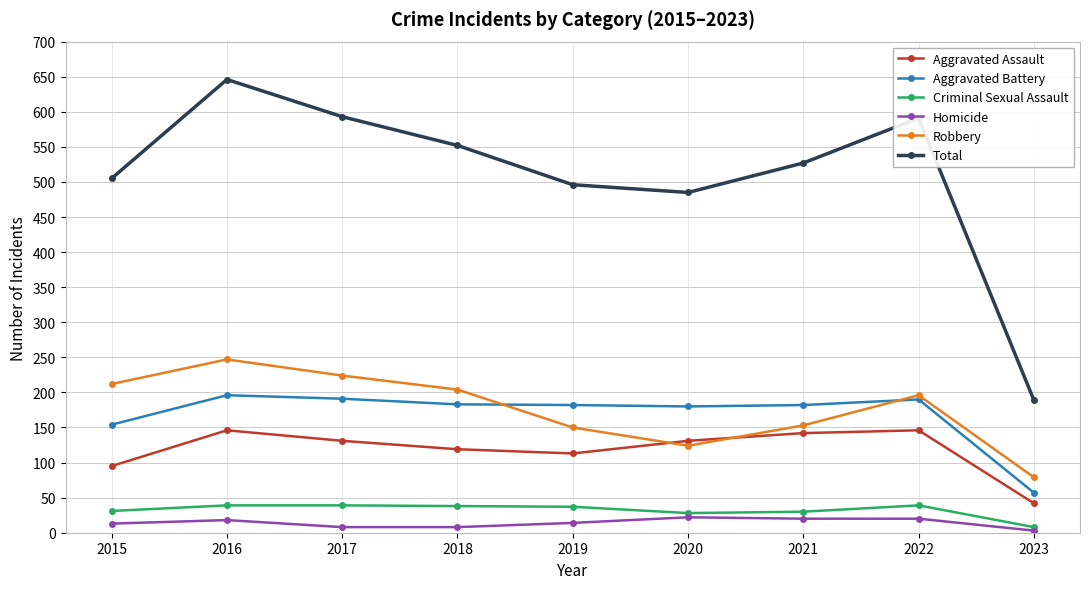

Does the chart display data point markers on the line(s)?

Yes